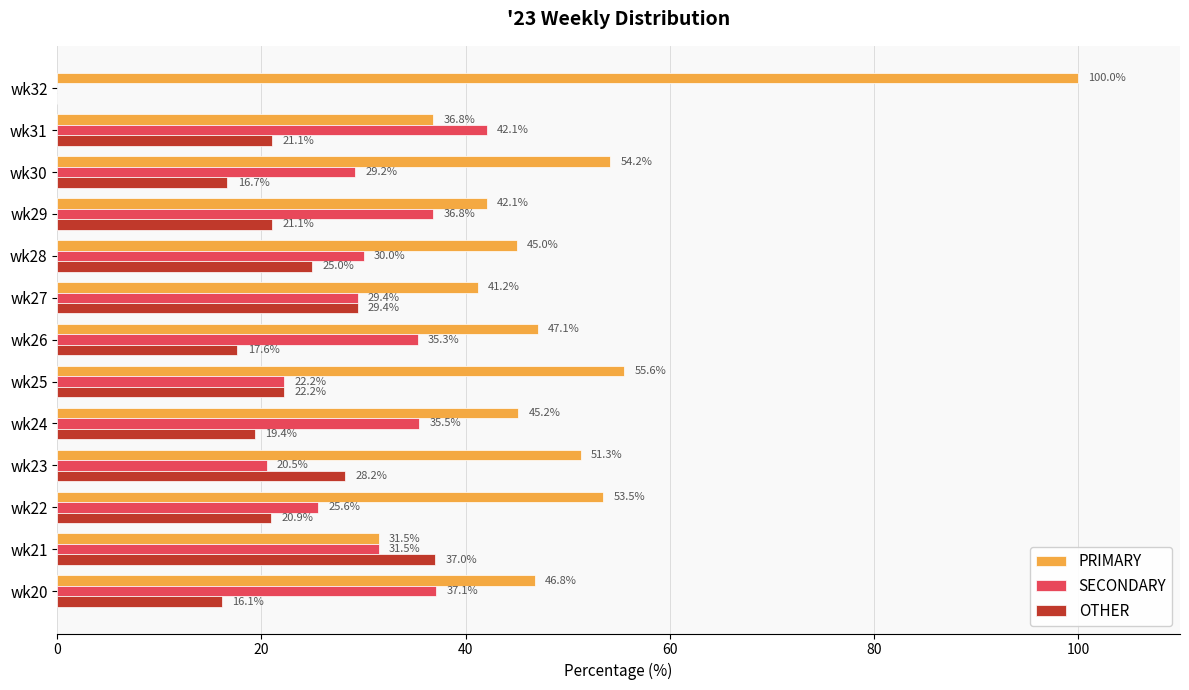

Which category has the highest value across all series?

wk32